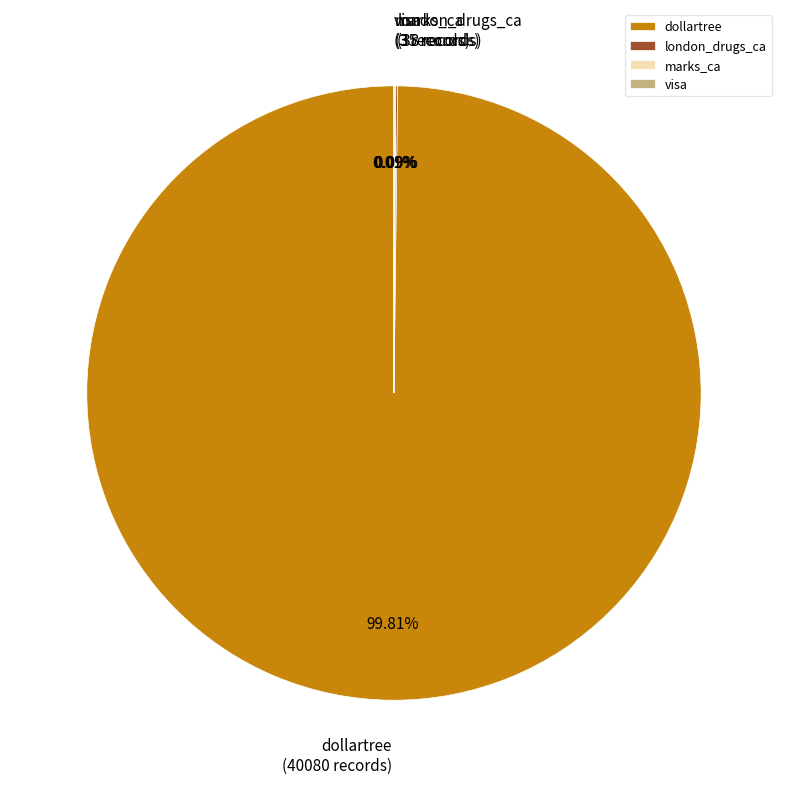

What is the largest slice in the pie chart?

dollartree